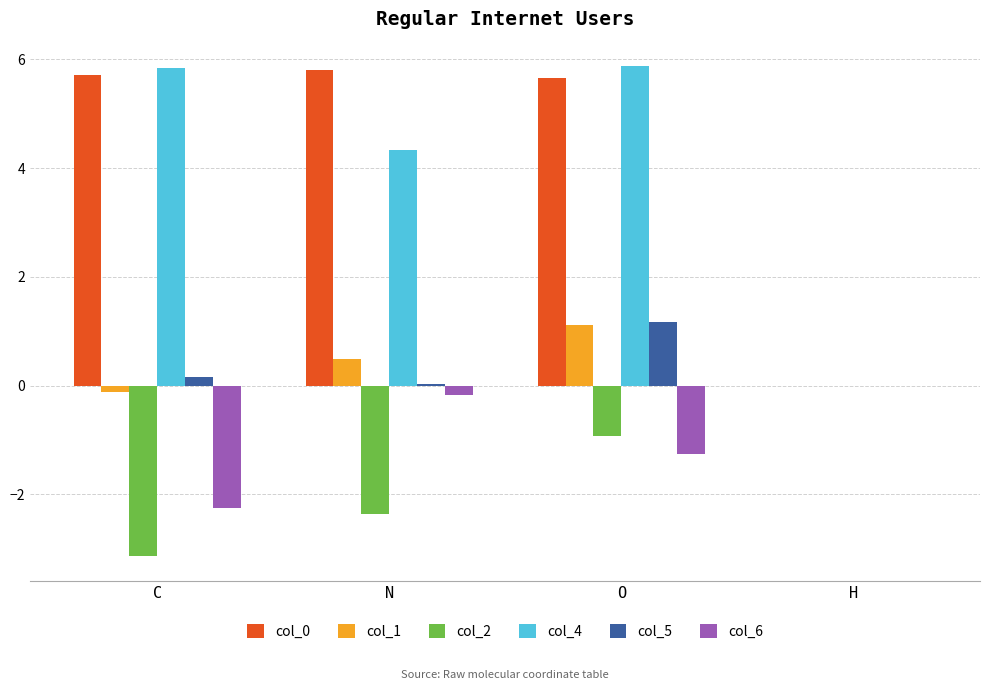

Between C and N, which series saw the biggest shift?

col_6